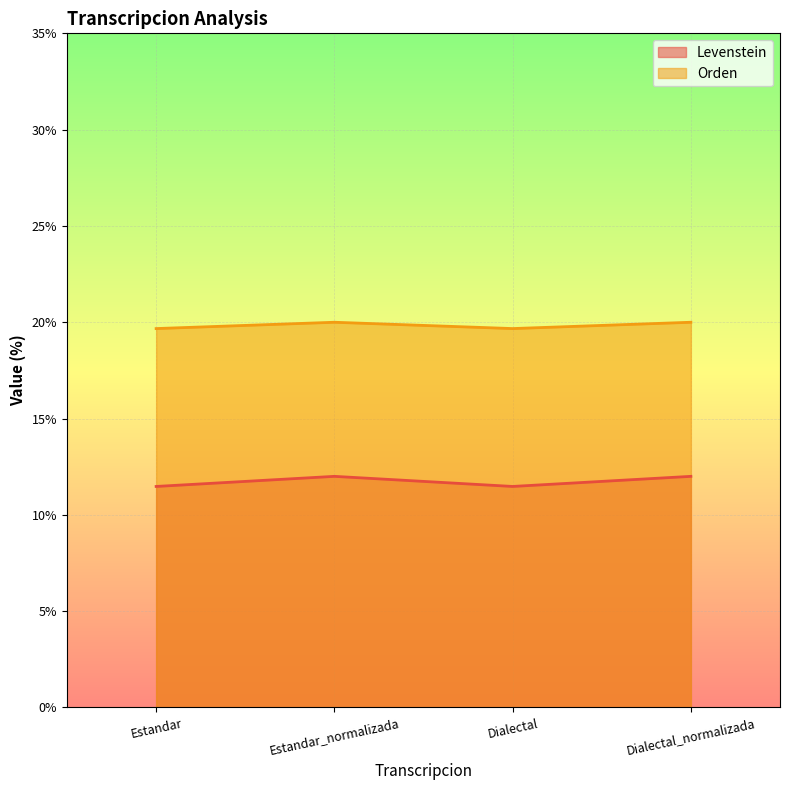

What is the label of the 2nd point from the left?

Estandar_normalizada